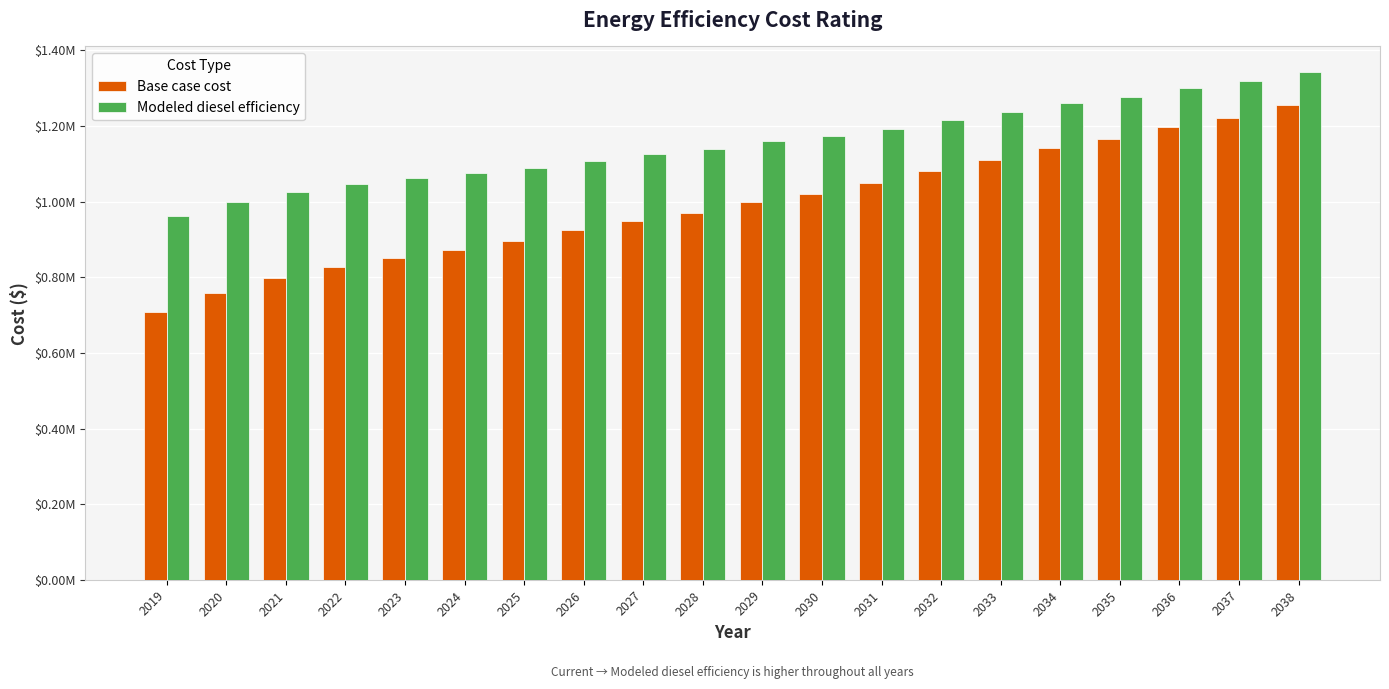

Which series changed the most between 2026 and 2031?

Base case cost